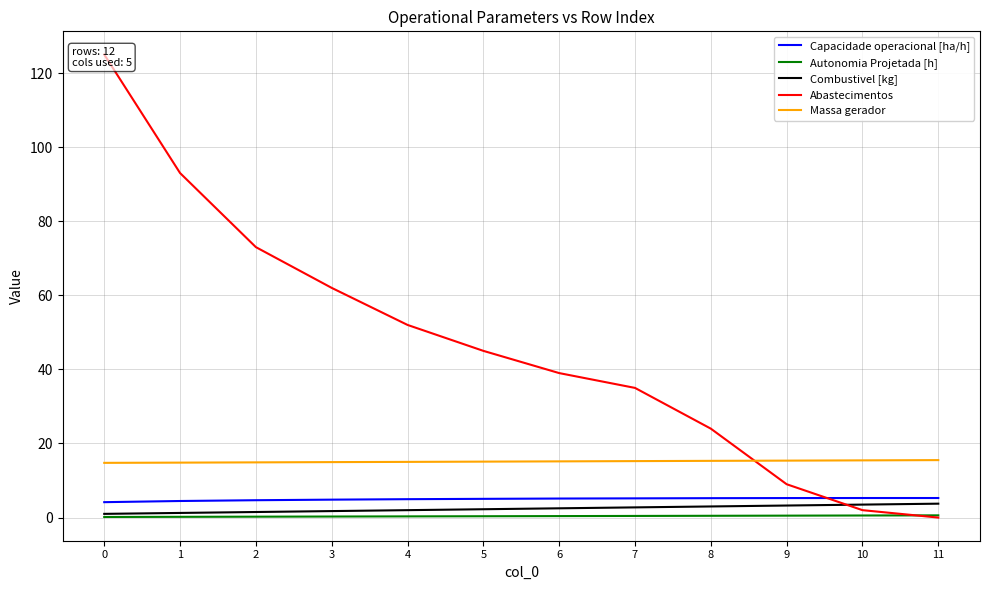

At which label does Massa gerador first exceed 15?

4